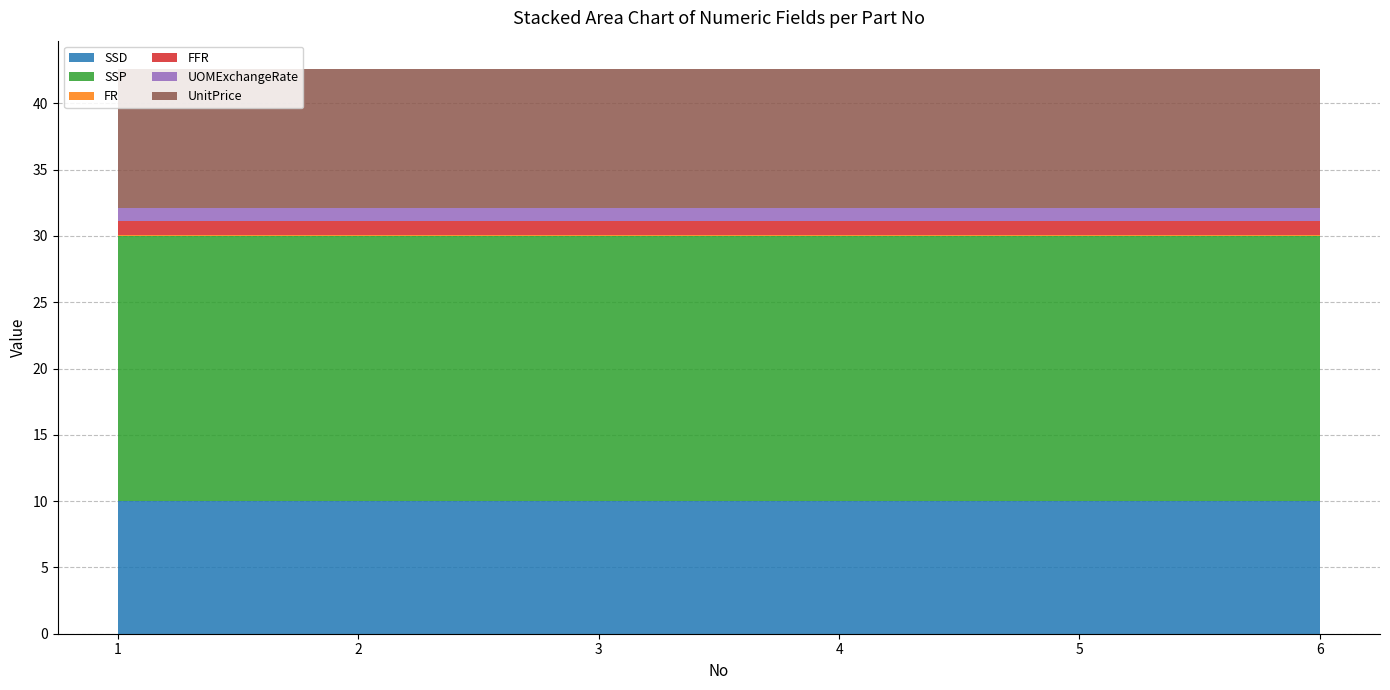

Reading left to right, extract all data points from this chart.

SSD: 10.0	10.0	10.0	10.0	10.0	10.0
SSP: 20.0	20.0	20.0	20.0	20.0	20.0
FR: 0.1	0.1	0.1	0.1	0.1	0.1
FFR: 1.0	1.0	1.0	1.0	1.0	1.0
UOMExchangeRate: 1.0	1.0	1.0	1.0	1.0	1.0
UnitPrice: 10.5	10.5	10.5	10.5	10.5	10.5